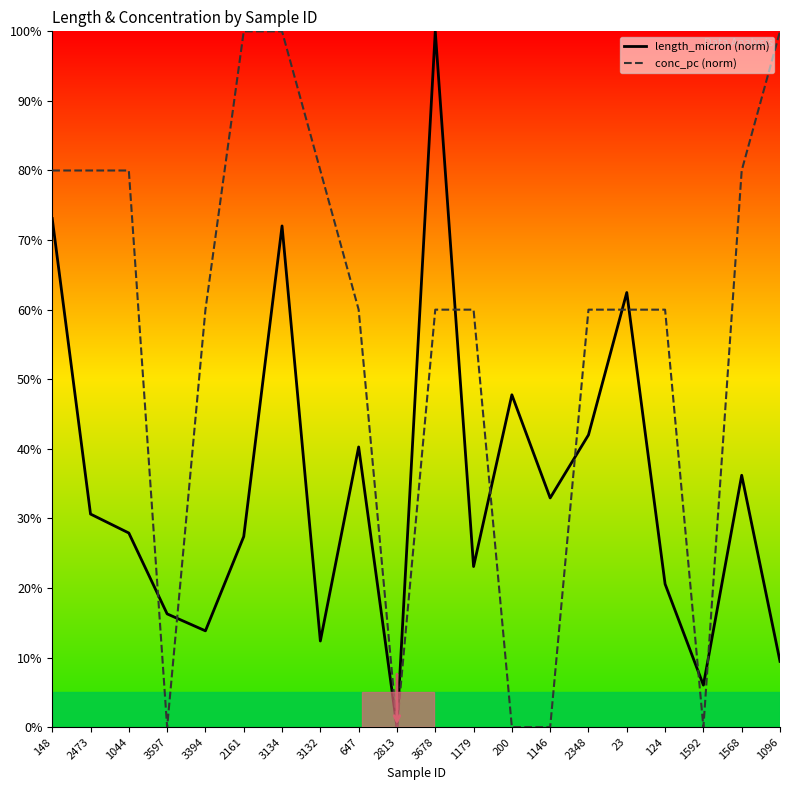

Where is length_micron (norm) nearest to the value 50?

200